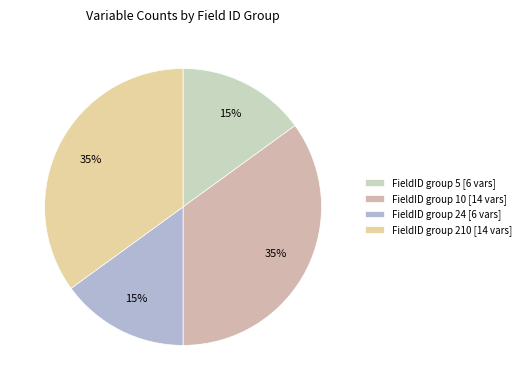

Which slice is the smallest?

col_0=5